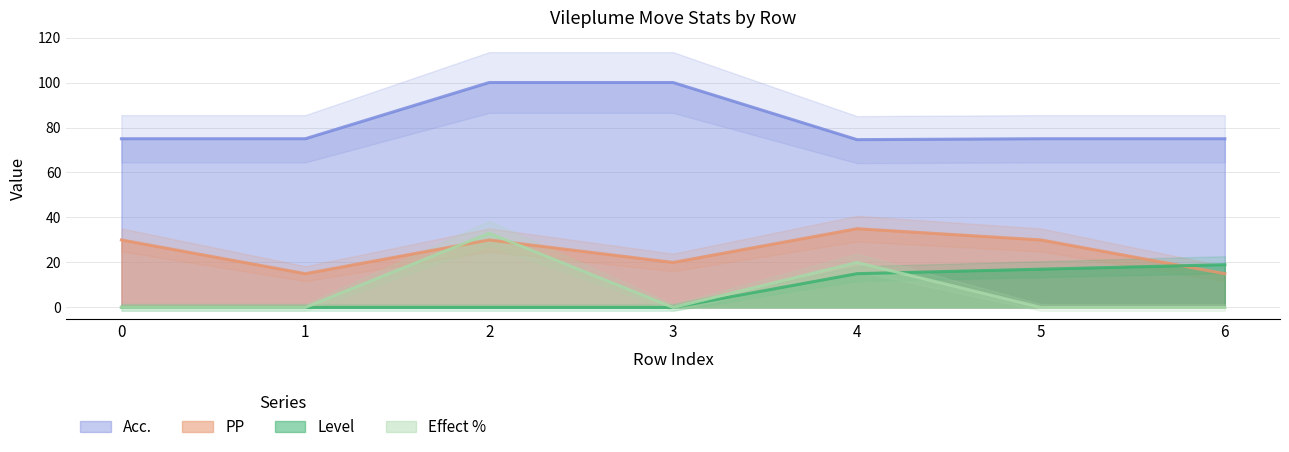

Which series has the widest spread of values?

Effect %